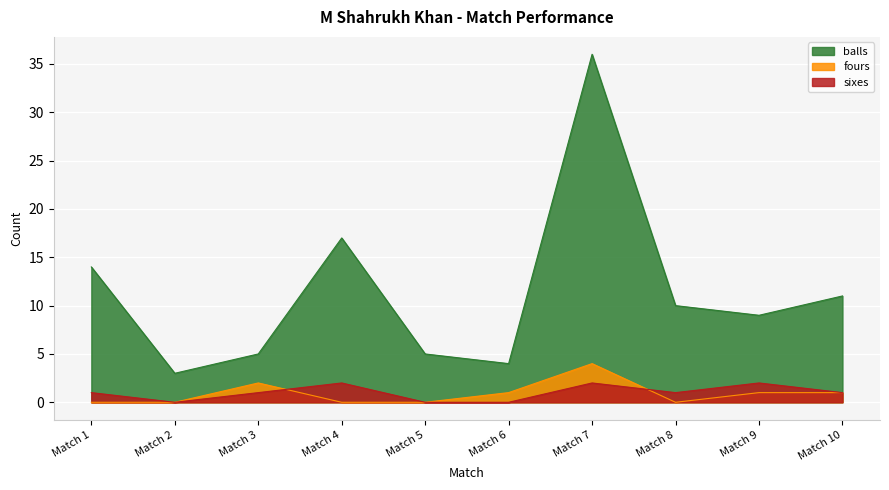

True or false: balls has more than 1 points higher than both neighbors.

True